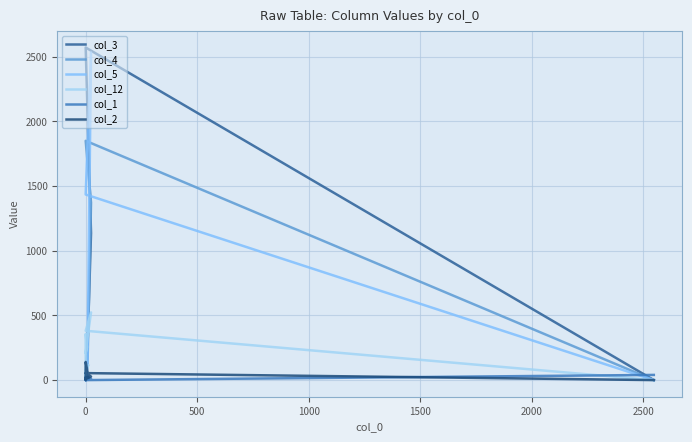

How many series are shown in this chart?

6